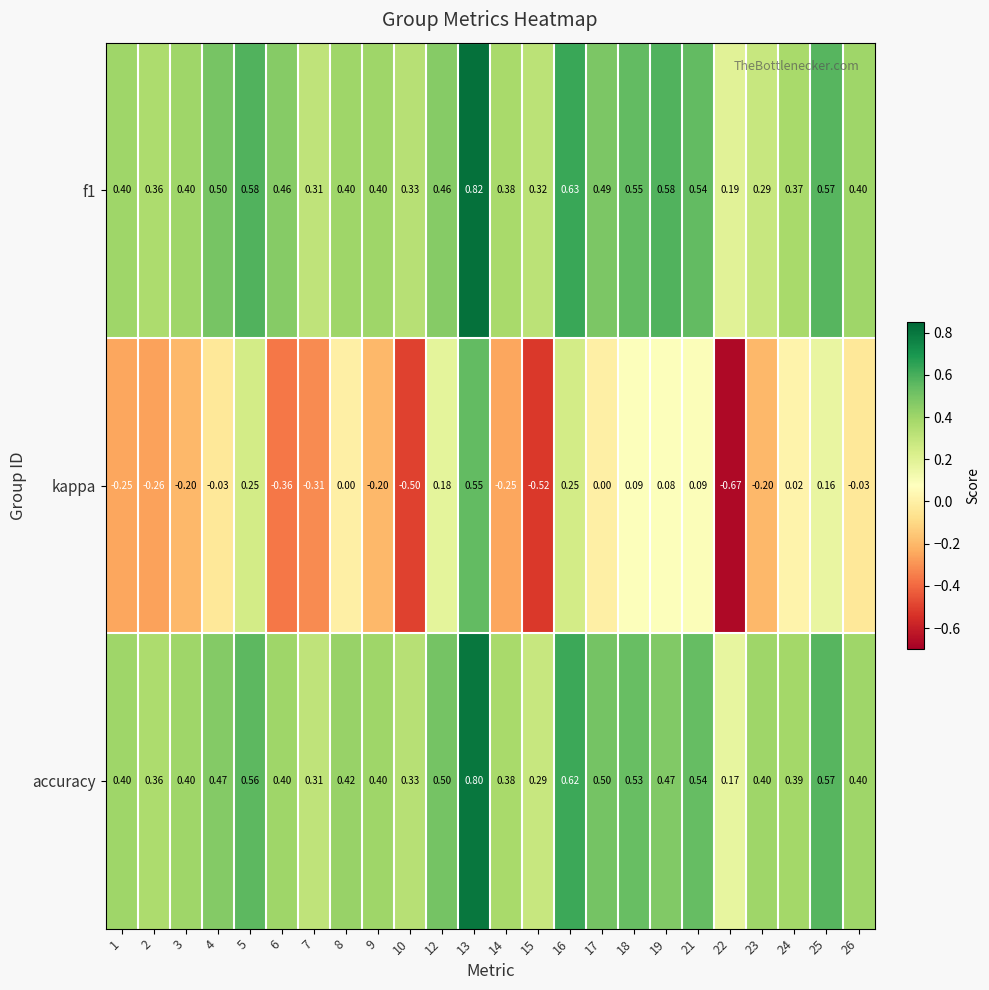

How many categories are shown in the chart?

24